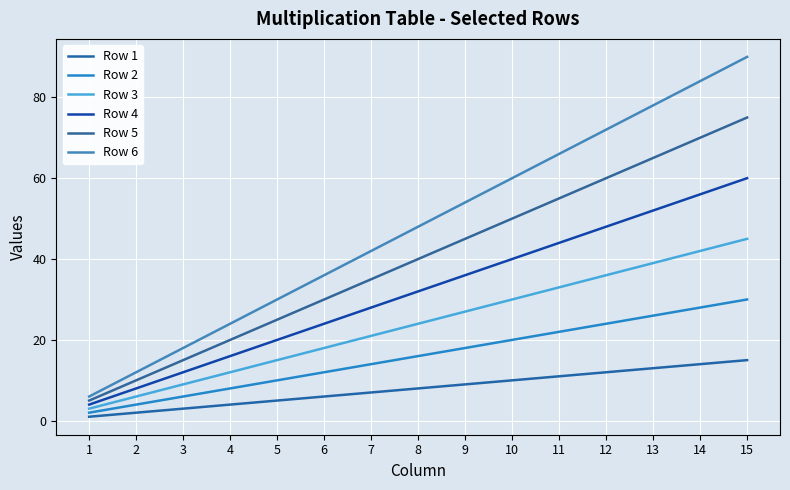

Where is Row 5 nearest to the value 40?

8